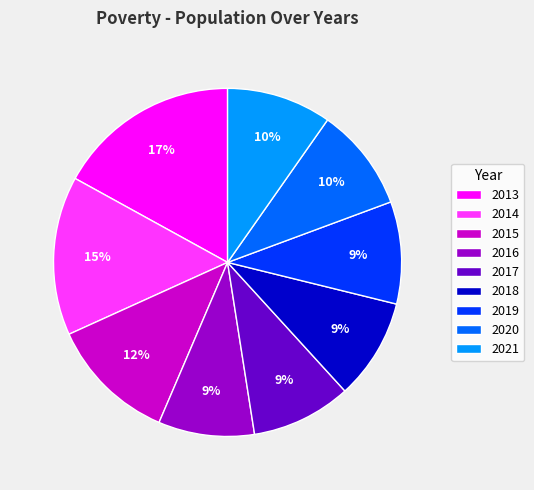

To the nearest percent, what is the combined percentage of 2021 and 2014?

25%